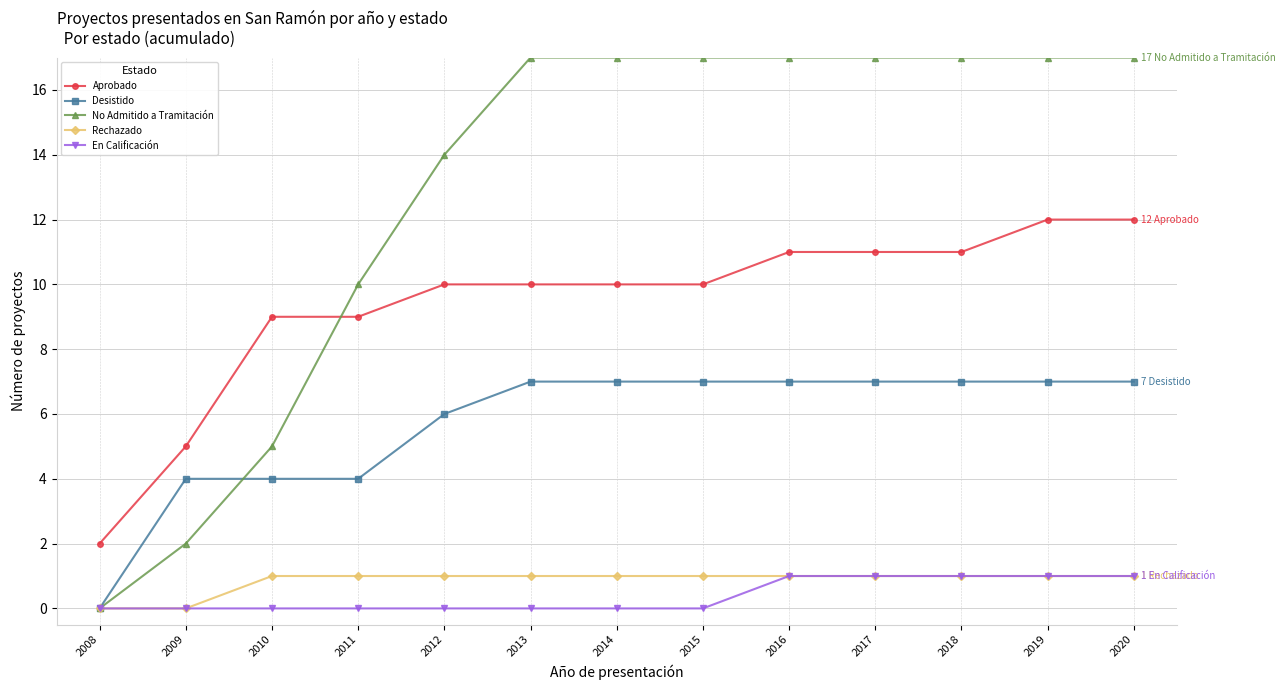

At 2012, list the series in order from largest to smallest.

No Admitido a Tramitación, Aprobado, Desistido, Rechazado, En Calificación